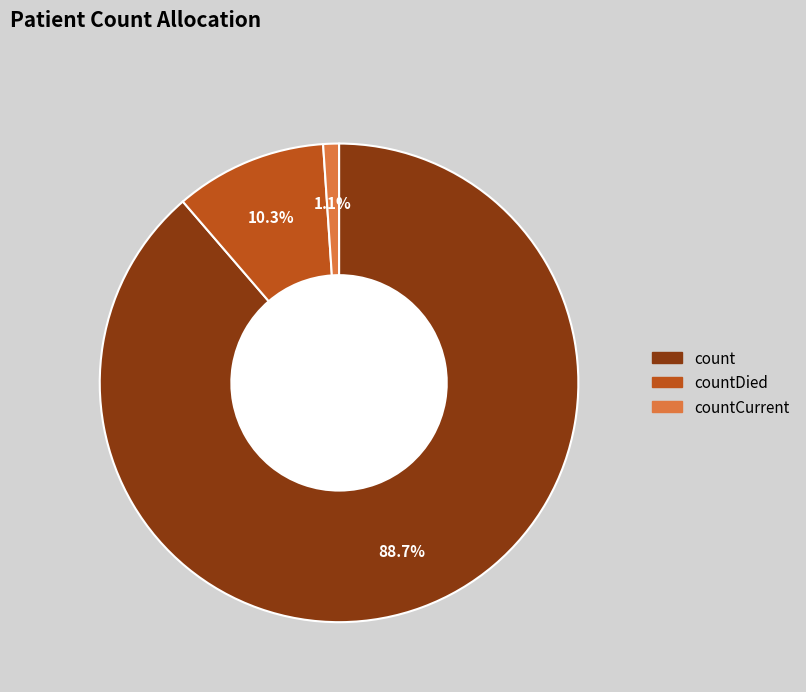

Is there a majority slice in this chart?

Yes